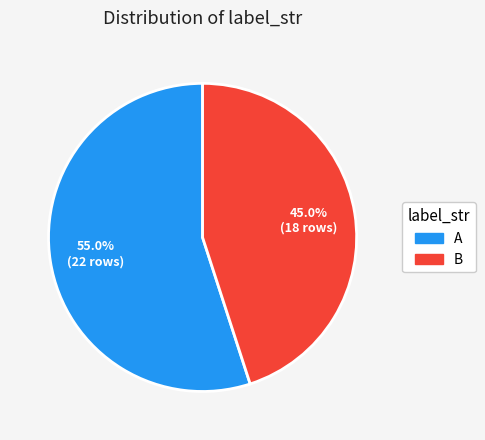

How many slices are in this pie chart?

2